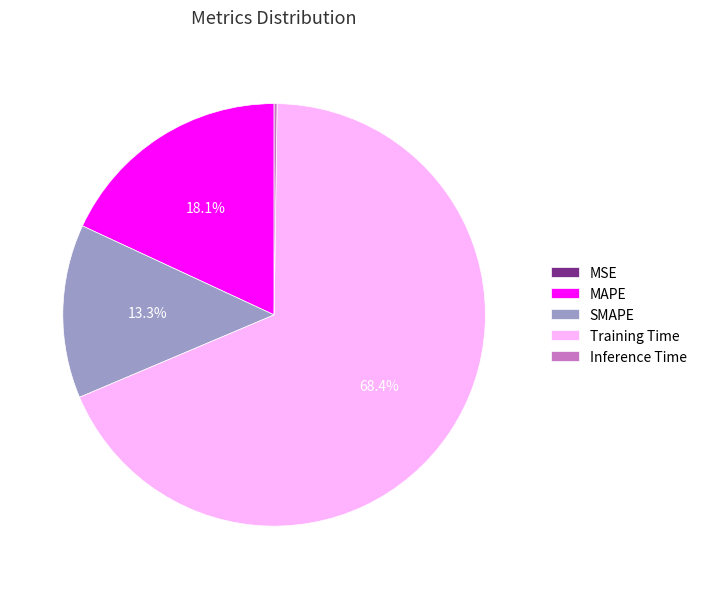

What portion of the pie excludes SMAPE?

86.7%